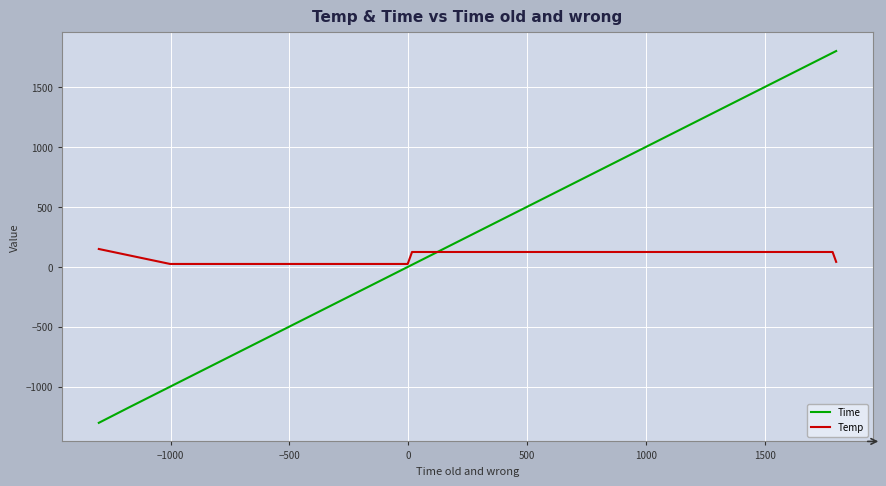

List the series in order of their peak value, highest first.

Time, Temp